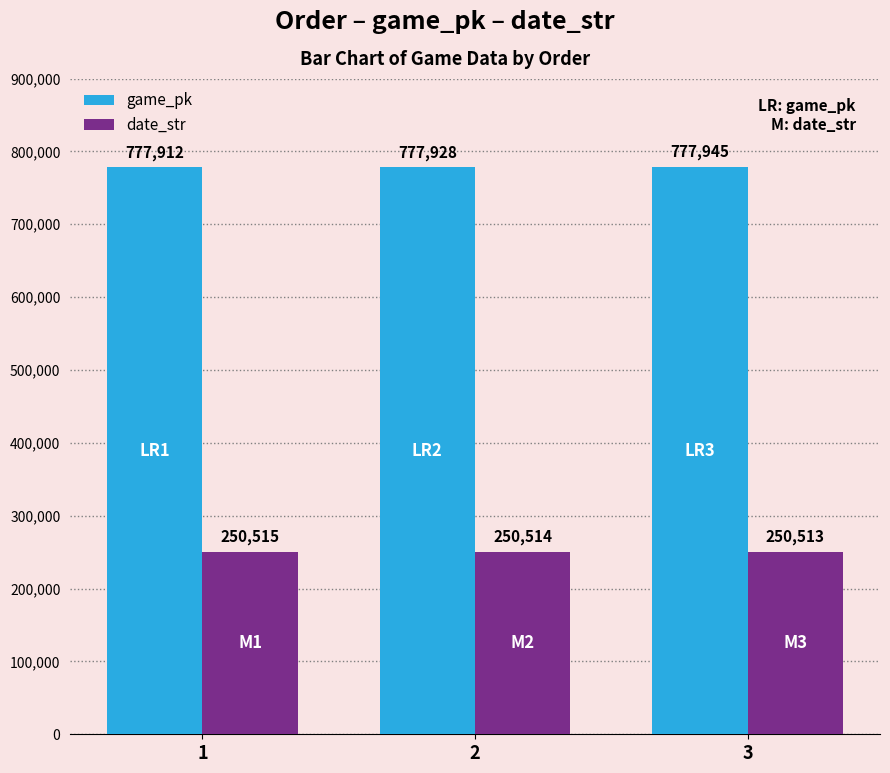

Reading right to left, transcribe all the data shown in this chart.

game_pk: 777945	777928	777912
date_str: 250513	250514	250515